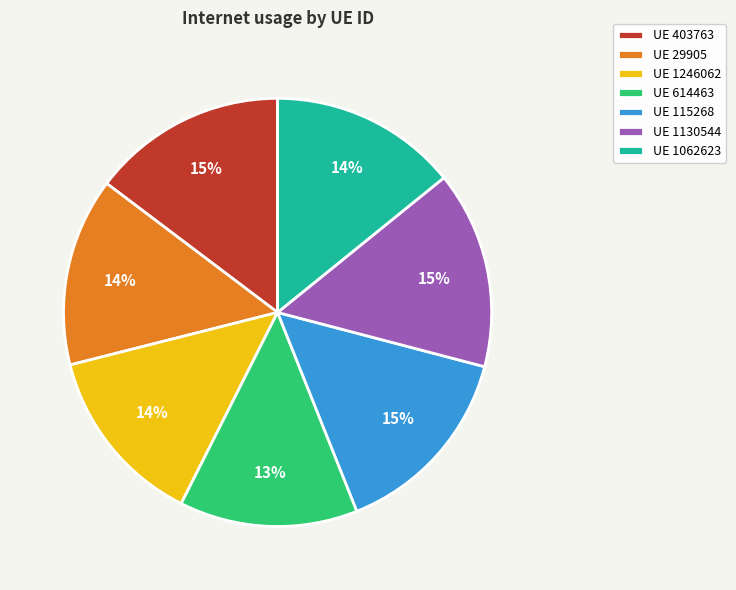

To the nearest percent, what is the average slice percentage?

14%